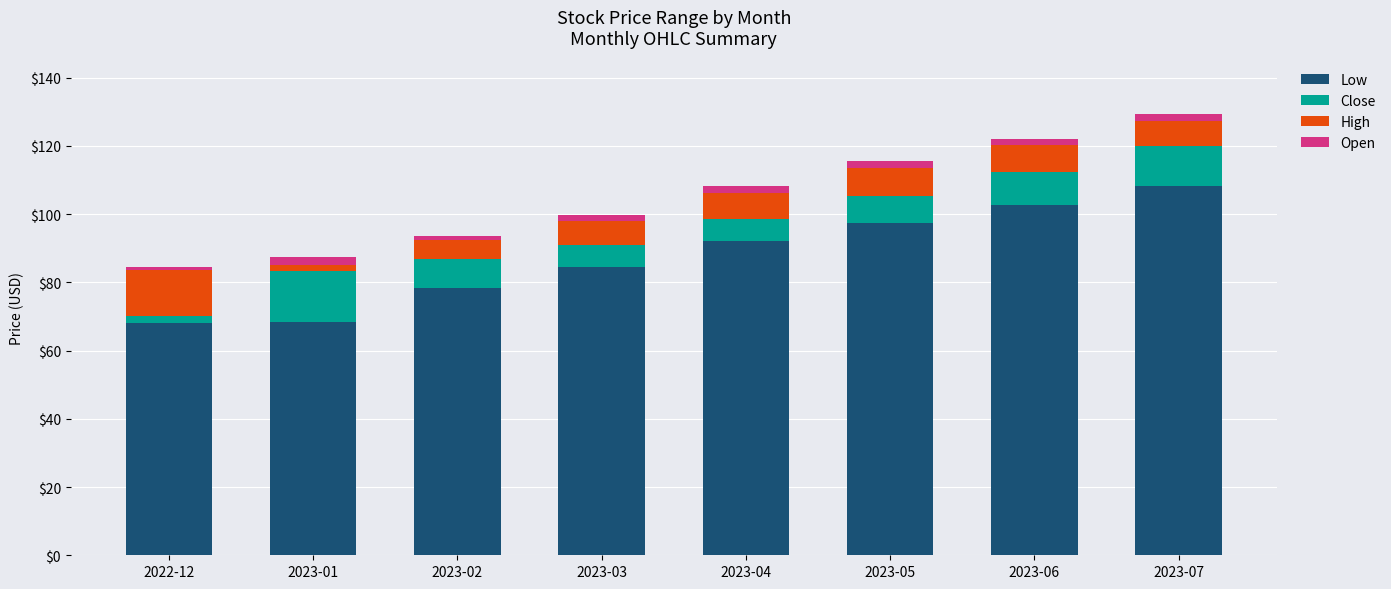

True or false: Low has a value of 50.6 at 2023-04.

False